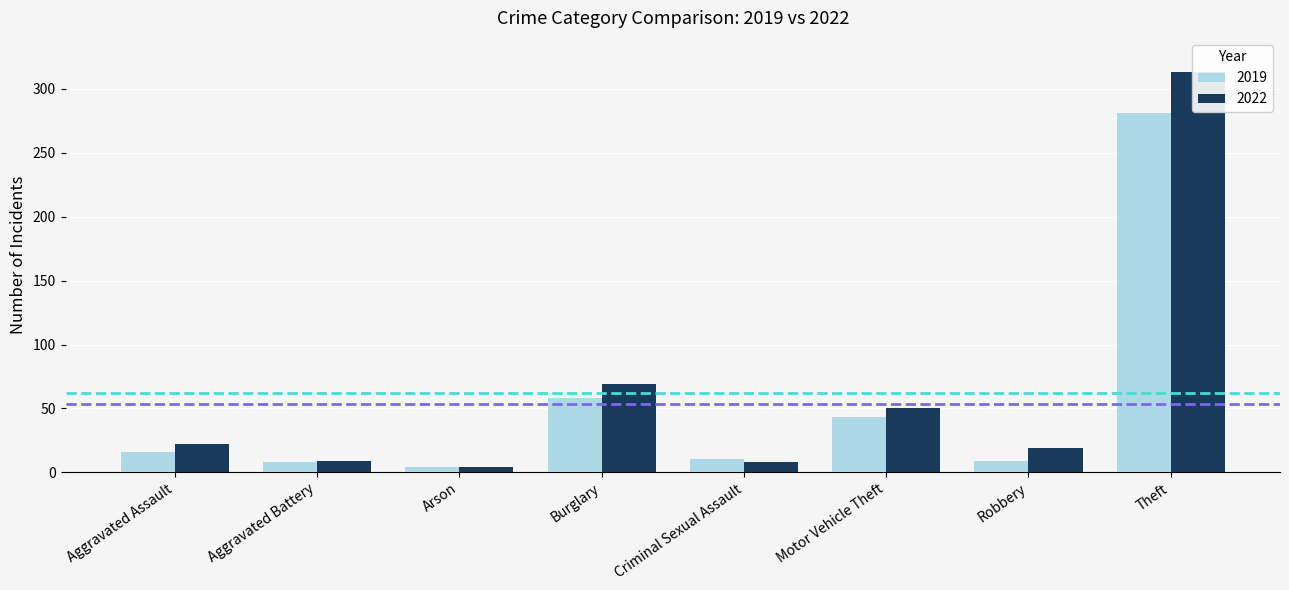

At which category does the chart reach its minimum across all series?

Arson